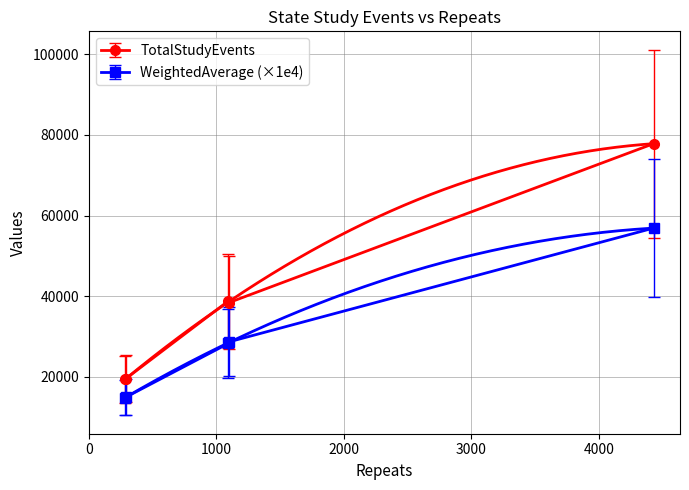

Rank the series by their maximum value, from highest to lowest.

TotalStudyEvents, WeightedAverage